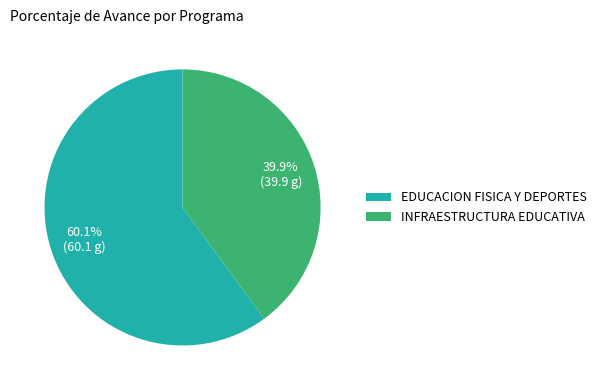

Rank the categories by value from highest to lowest.

EDUCACION FISICA Y DEPORTES, INFRAESTRUCTURA EDUCATIVA